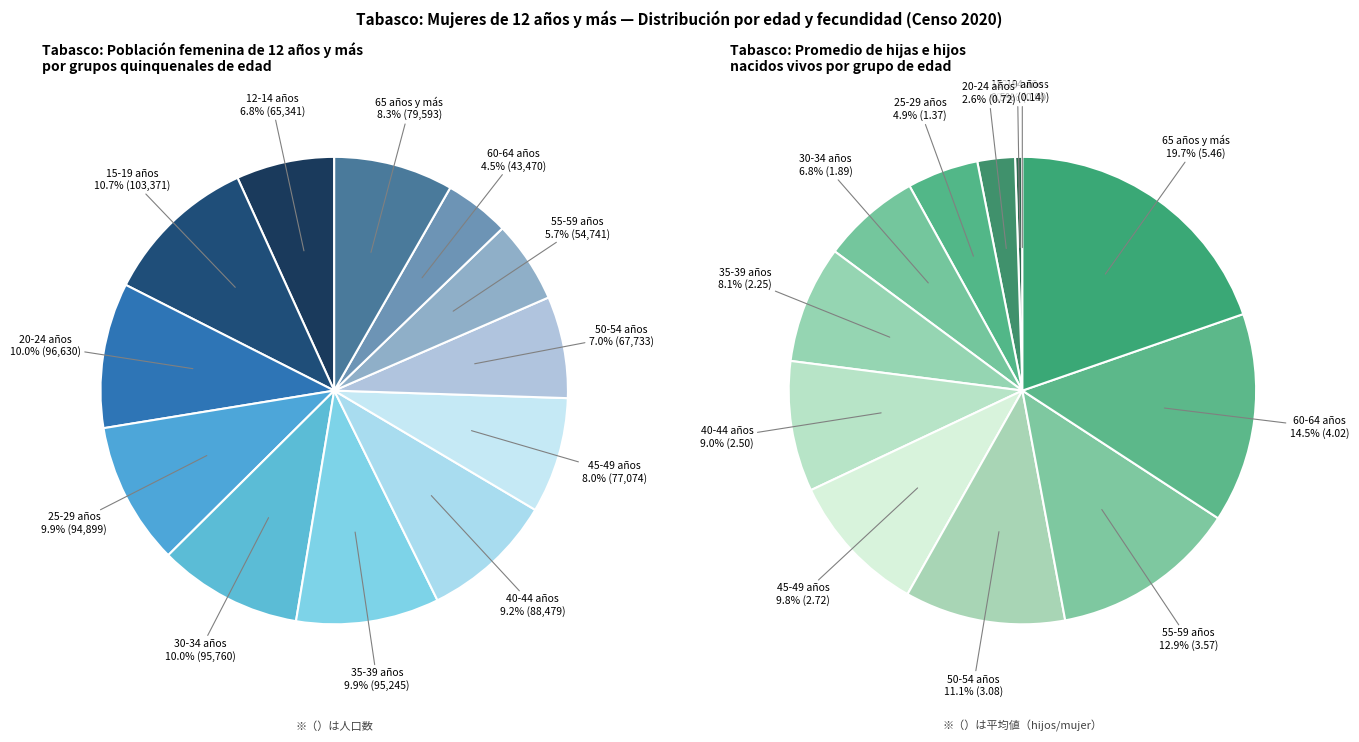

Is it true that 60-64 años is 15% of the pie?

False